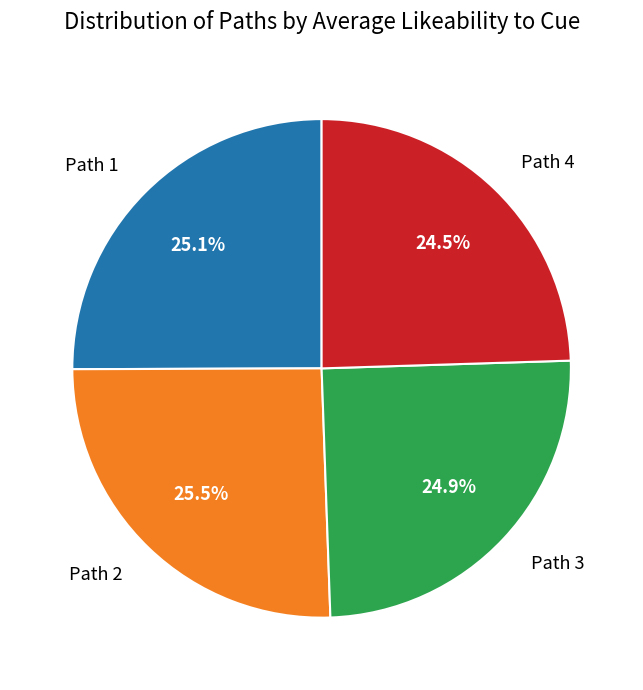

Combined, do Path 4 and Path 1 account for over 50%?

No